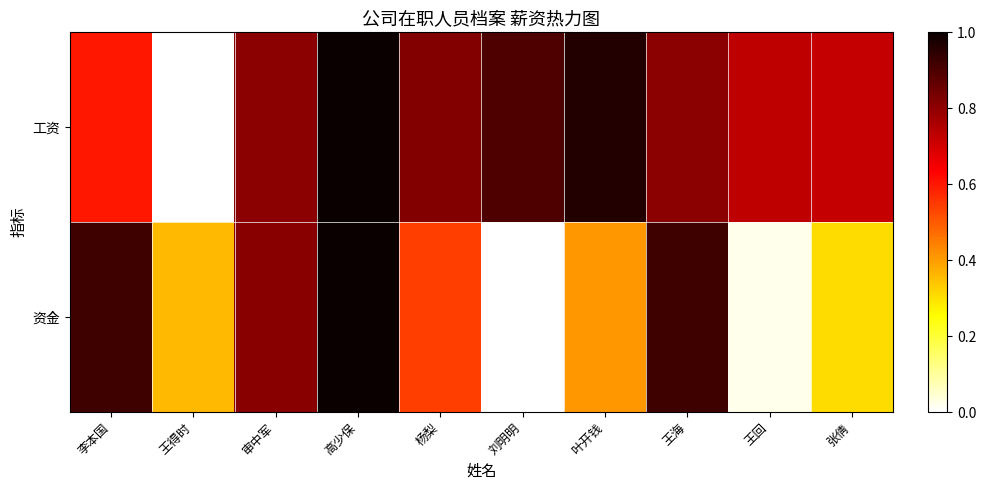

How many data points does each series have?

10